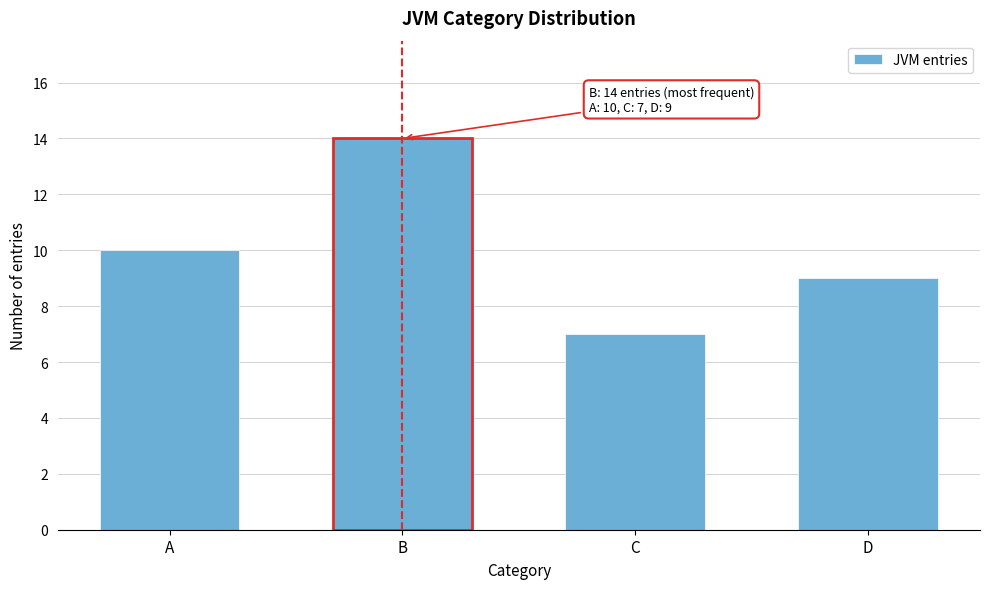

Reading right to left, transcribe all the data shown in this chart.

9	7	14	10